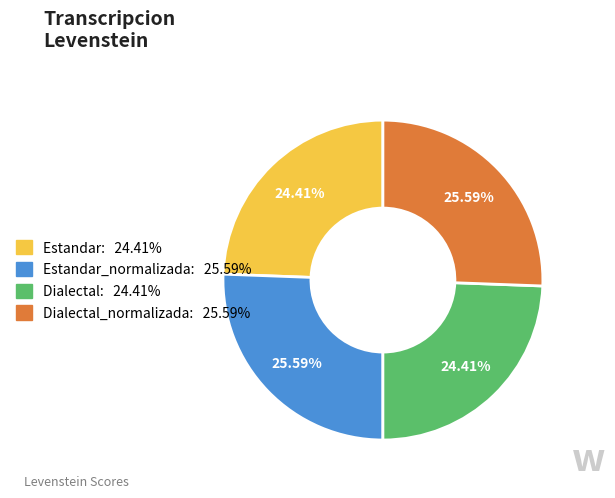

Does any single category account for the majority?

No